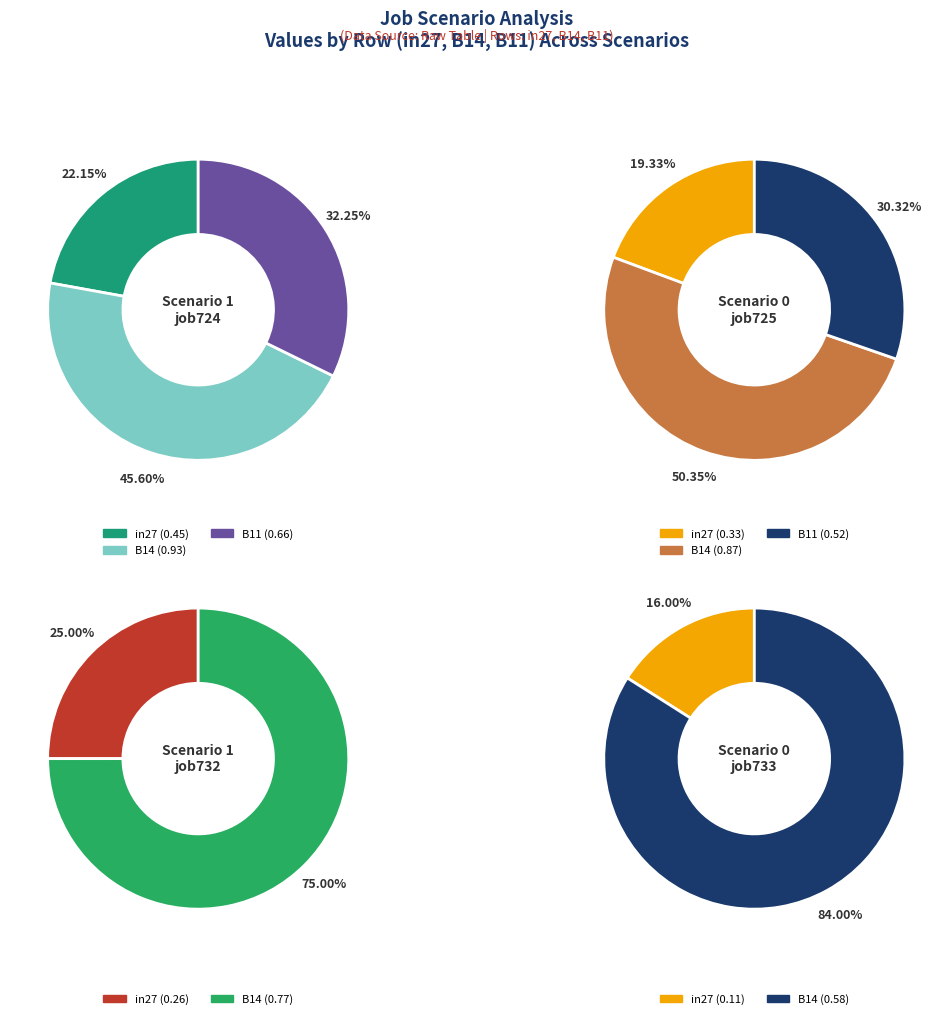

What percentage is the B14 slice, to the nearest percent?

46%